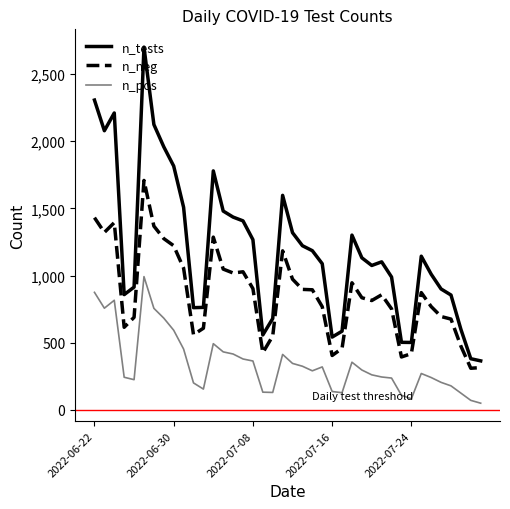

Which series has the largest total across all categories?

n_tests